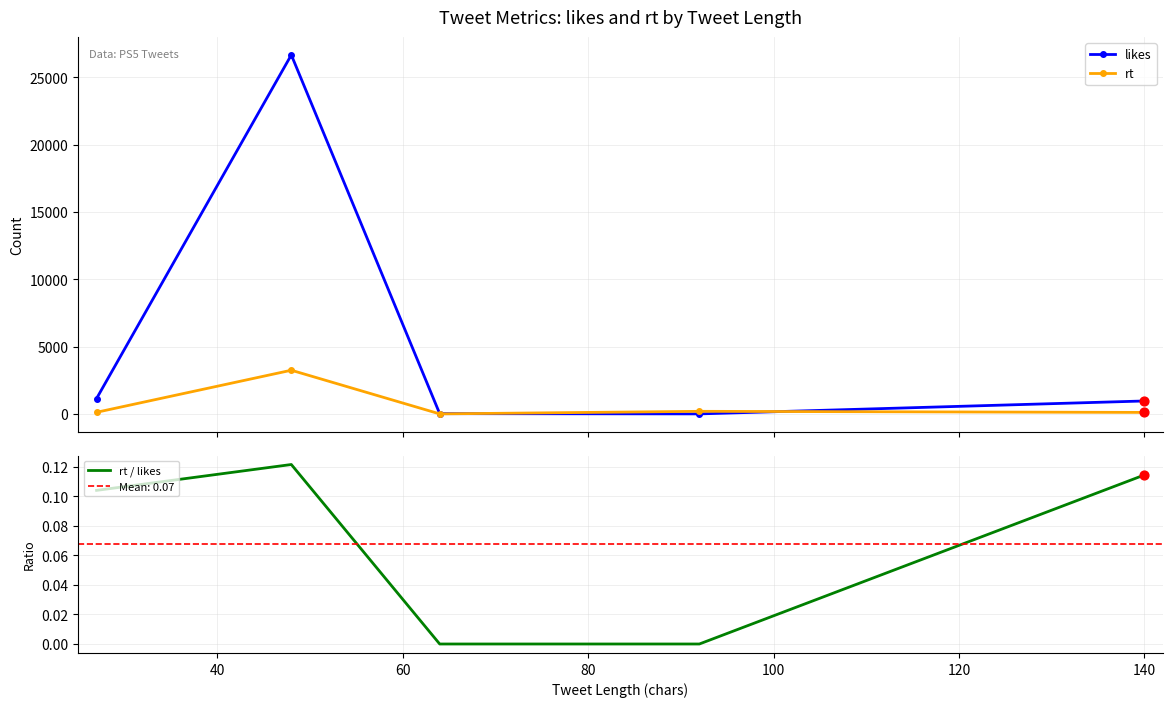

What are all the series names shown in the legend?

likes, rt, rt / likes